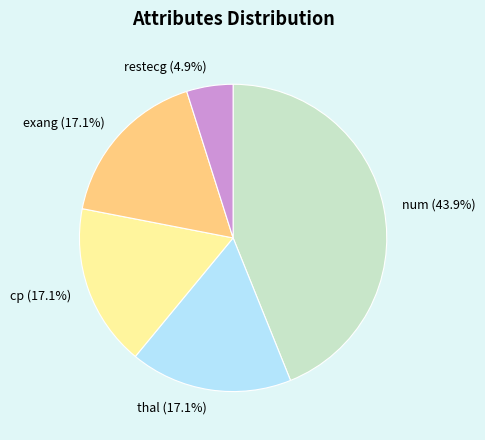

Approximately how many times larger is the value at num compared to thal?

2.6